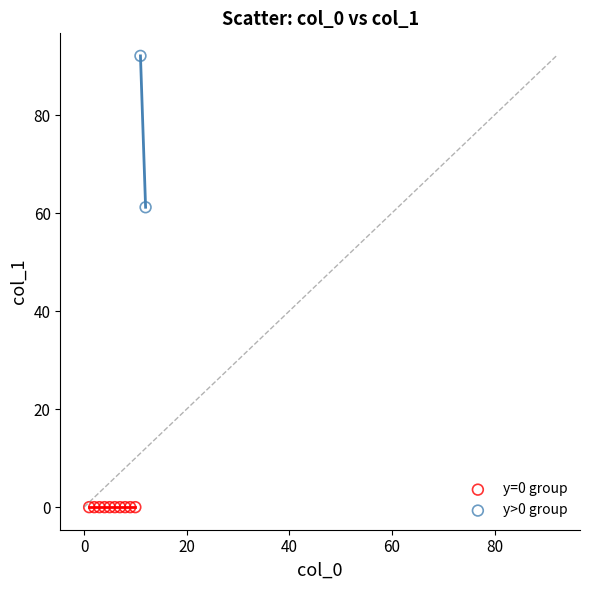

Which series contains the lowest Y value?

y=0 group